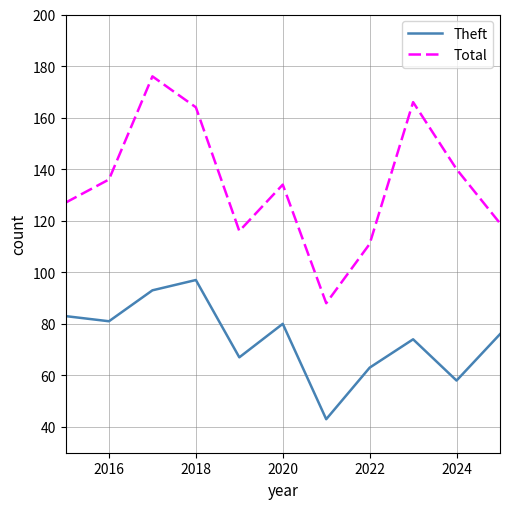

True or false: Theft and Total cross at least once.

False